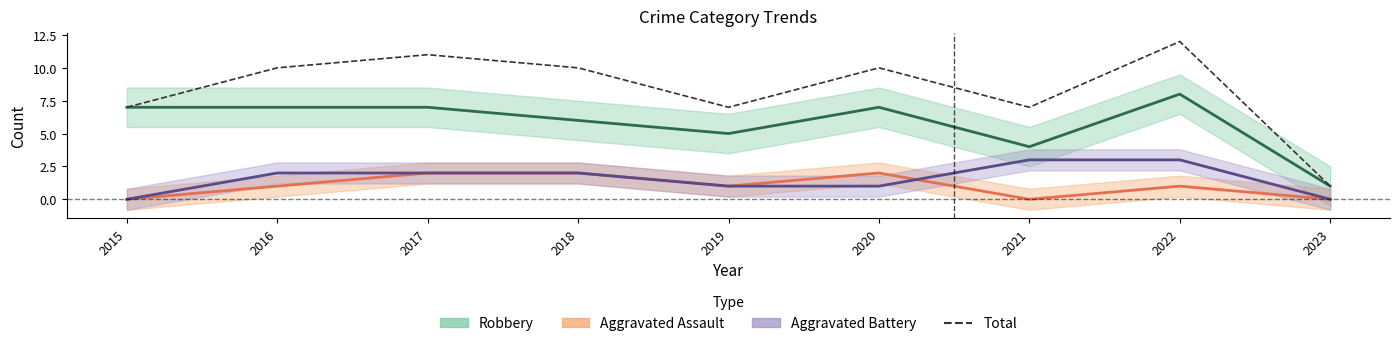

Which category has the lowest value across all series?

2015